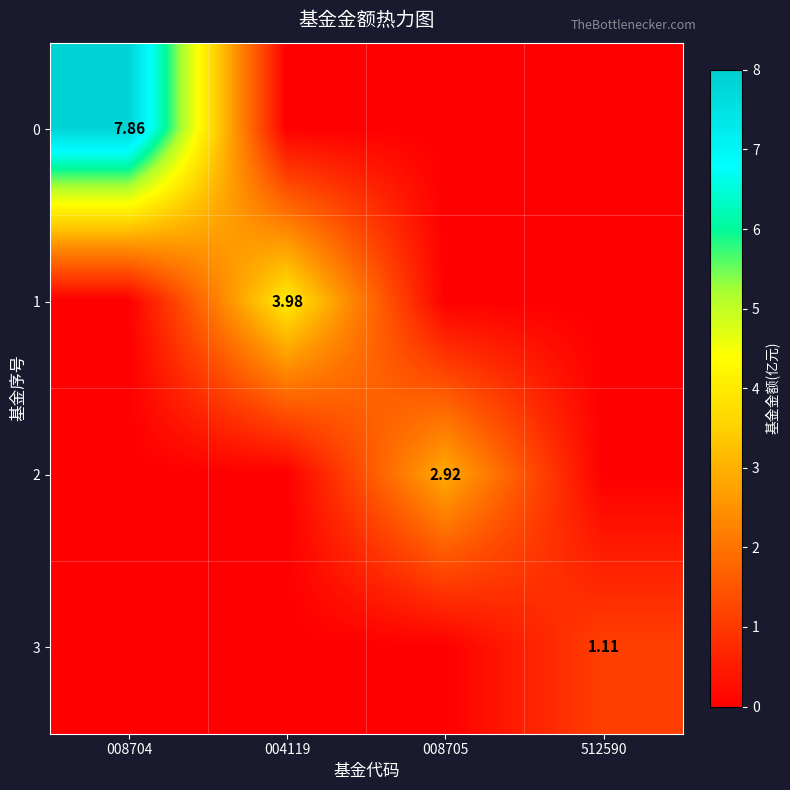

True or false: 3 has a value of 0.0 at 008704.

True